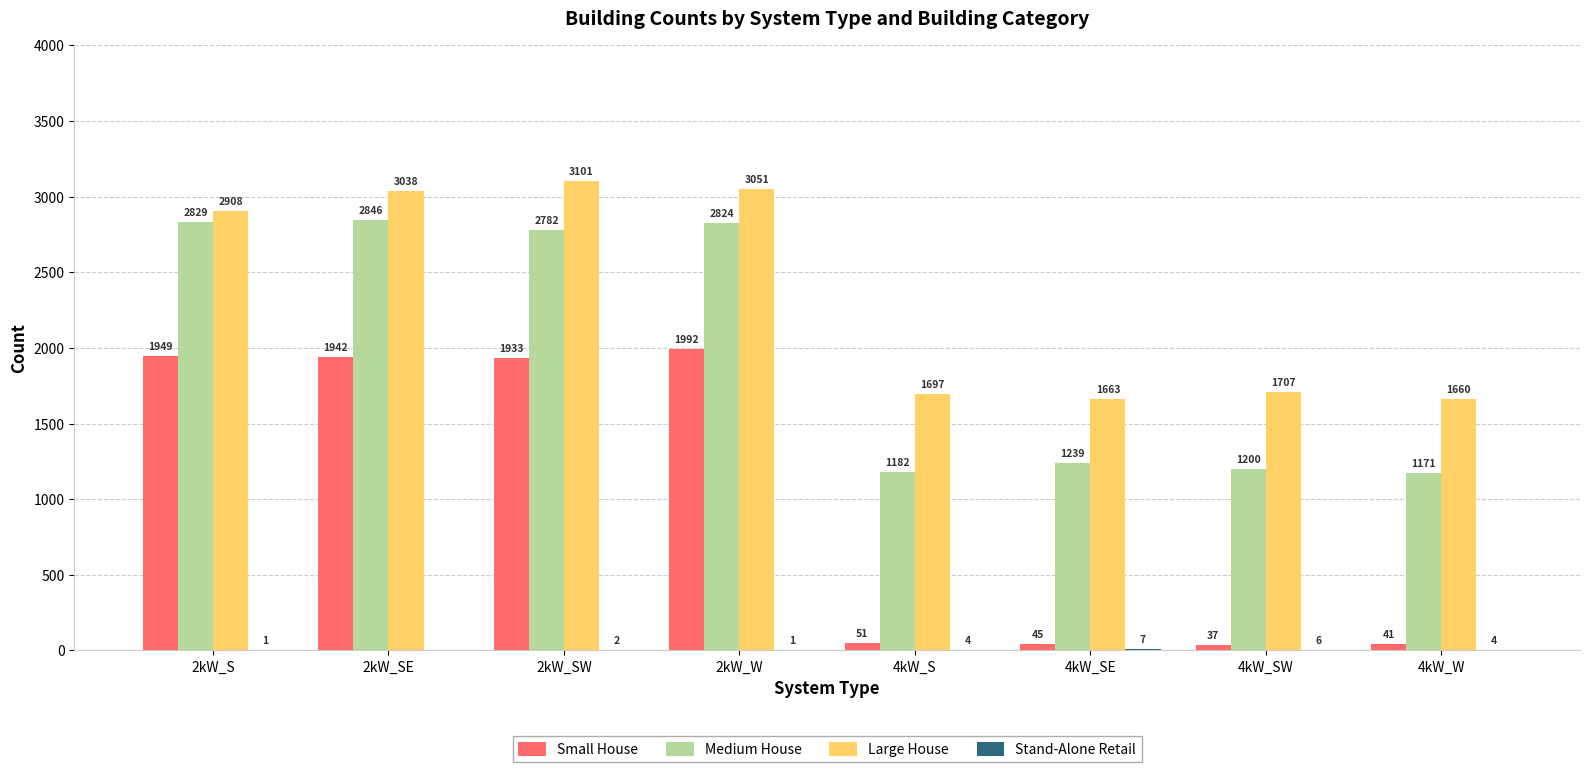

Where is Medium House nearest to the value 2008?

4kW_SE